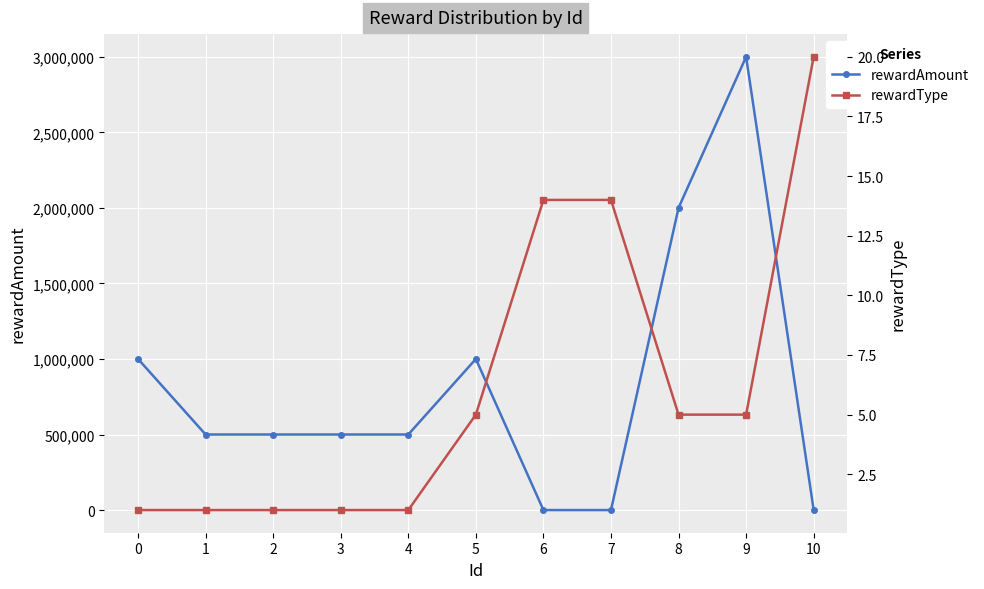

Where is the first local maximum for rewardAmount?

5